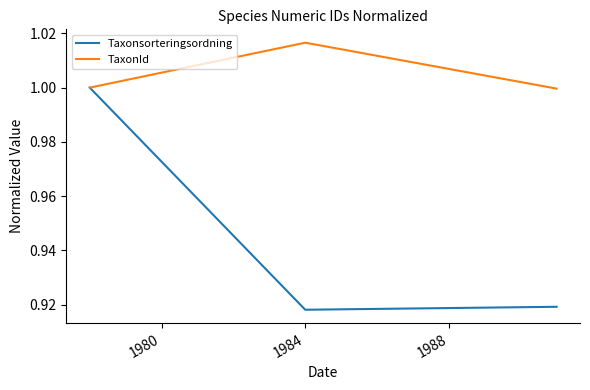

Rank the series by their average value, from lowest to highest.

Taxonsorteringsordning, TaxonId